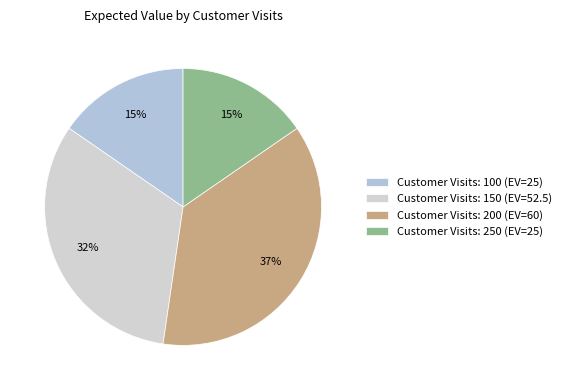

Rank the categories by value from lowest to highest.

100, 250, 150, 200